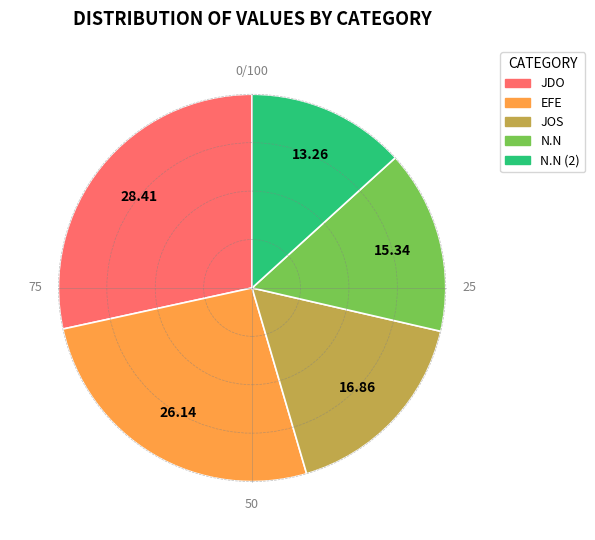

The N.N slice represents 24% of the pie. True or false?

False